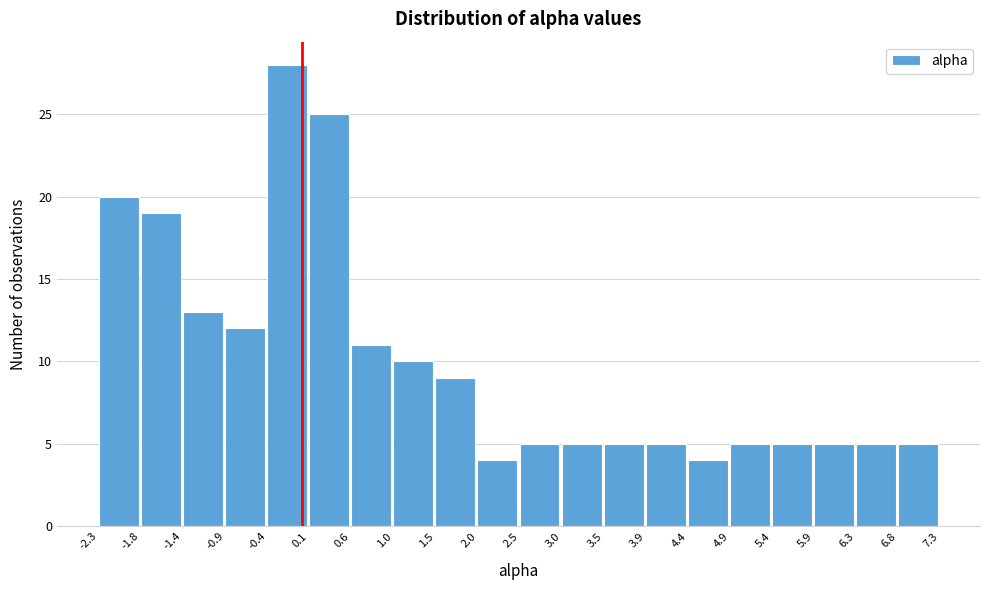

Reading left to right, transcribe this chart: for each bar, give the range it covers on the x-axis and its height. The values are not printed on the chart, so give them approximately, as read against the axis.

-2.3 to -1.8: 20
-1.8 to -1.4: 19
-1.4 to -0.9: 13
-0.9 to -0.4: 12
-0.4 to 0.1: 28
0.1 to 0.6: 25
0.6 to 1.0: 11
1.0 to 1.5: 10
1.5 to 2.0: 9
2.0 to 2.5: 4
2.5 to 3.0: 5
3.0 to 3.5: 5
3.5 to 3.9: 5
3.9 to 4.4: 5
4.4 to 4.9: 4
4.9 to 5.4: 5
5.4 to 5.9: 5
5.9 to 6.3: 5
6.3 to 6.8: 5
6.8 to 7.3: 5